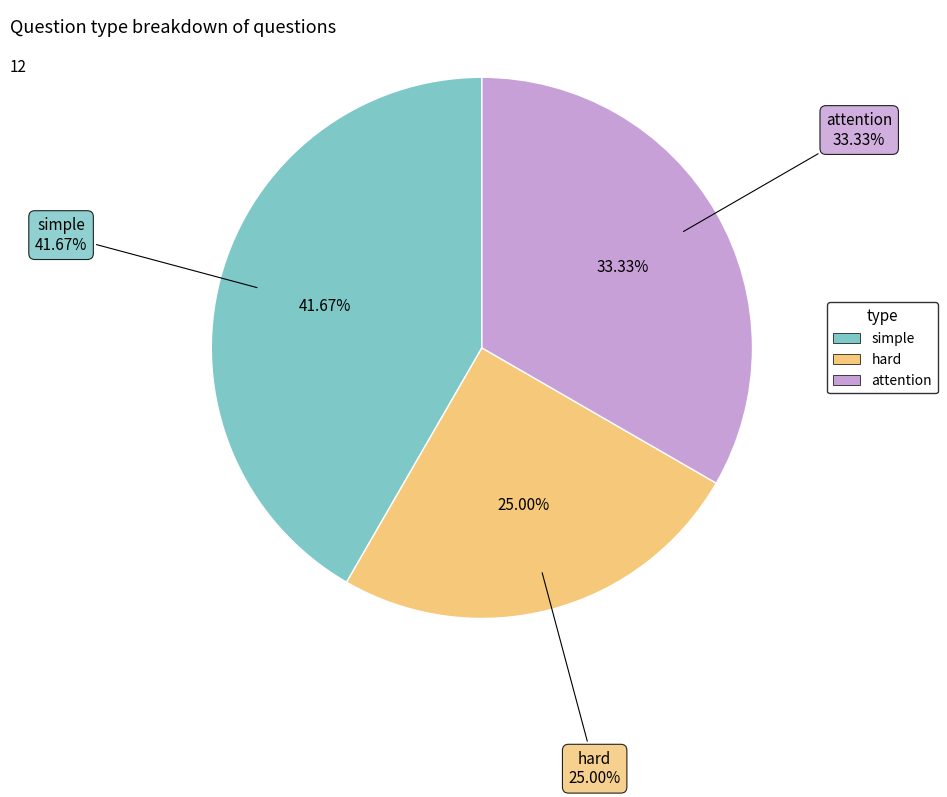

Rank the categories by value from highest to lowest.

simple, attention, hard